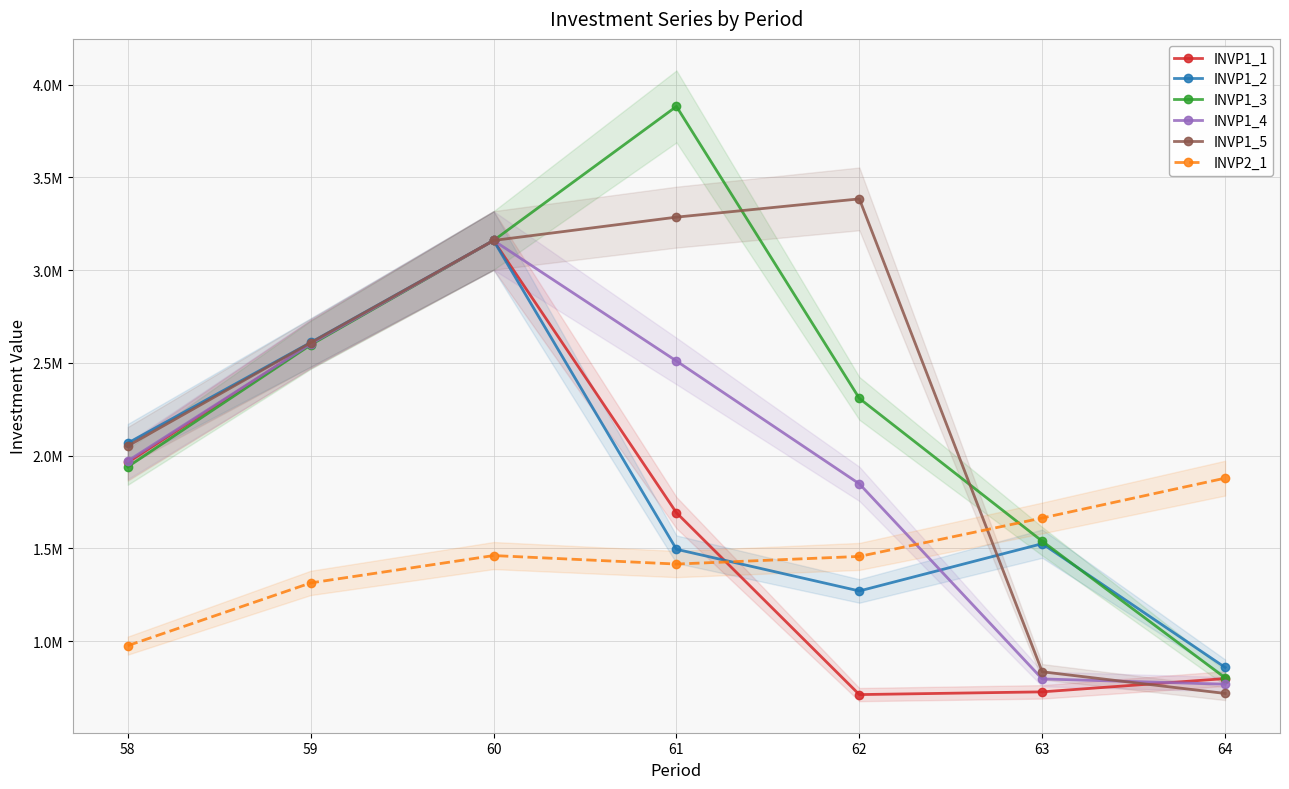

Is it true that INVP1_5 equals 4540187 at 60?

False